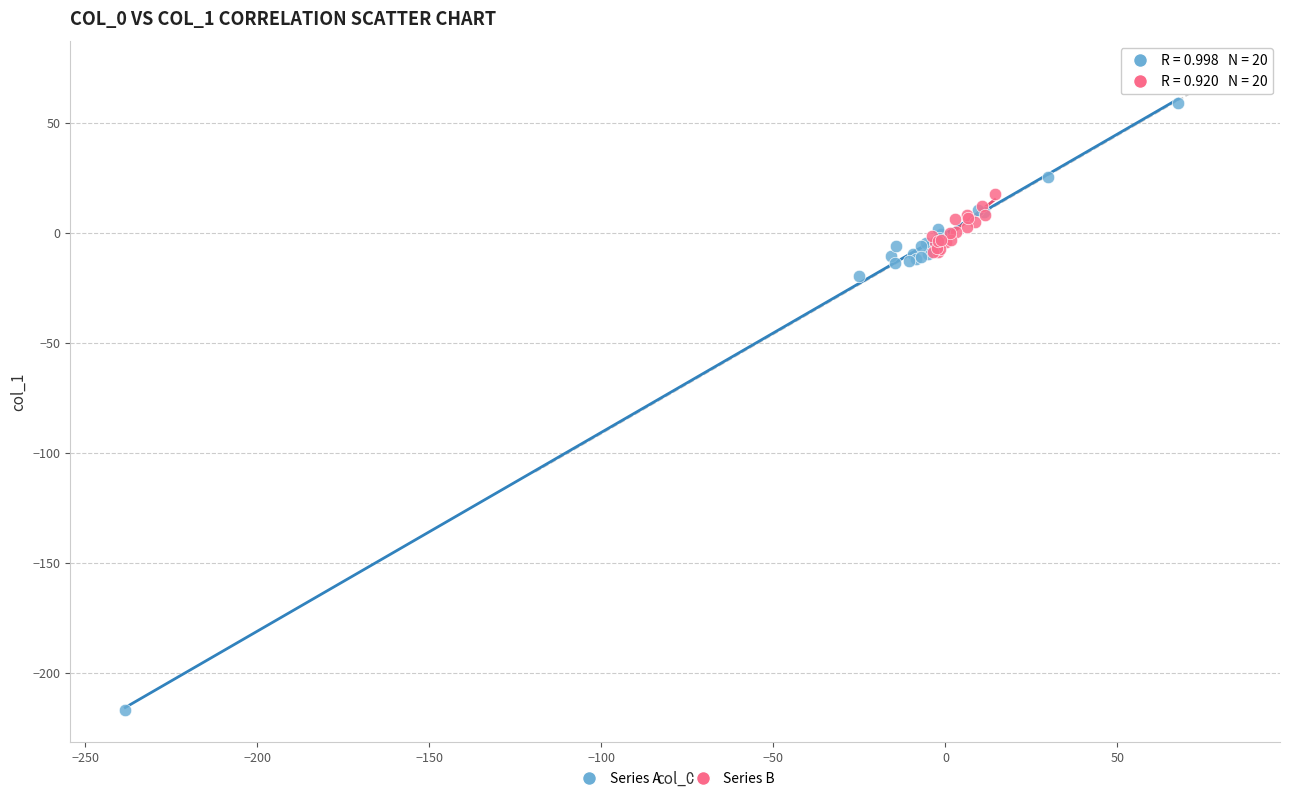

Which series contains the highest Y value?

Series A